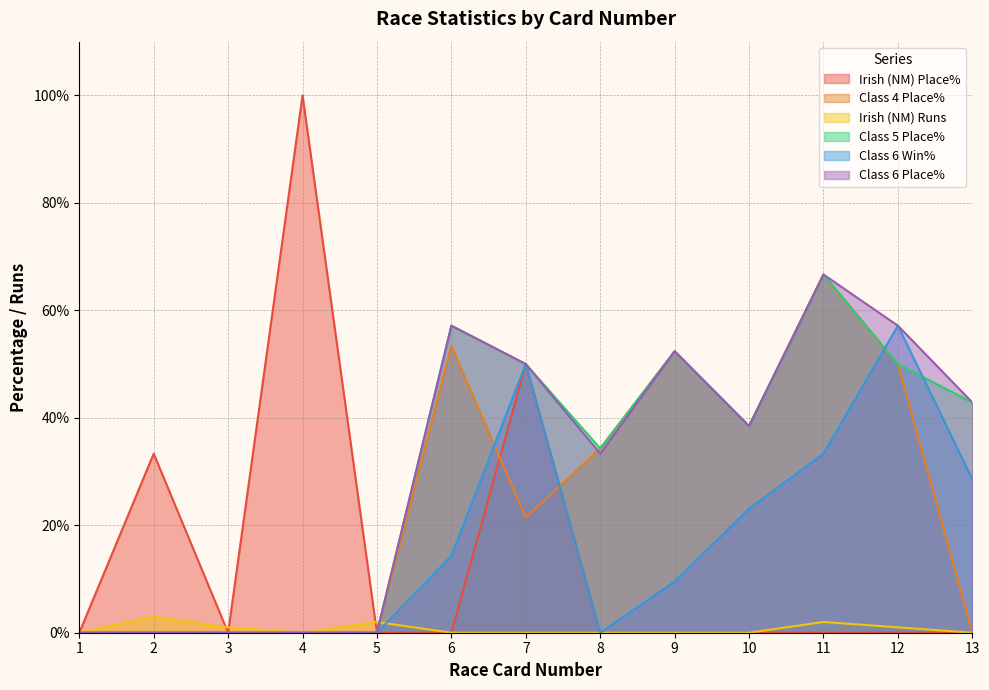

Between 9 and 1, which is larger?

9